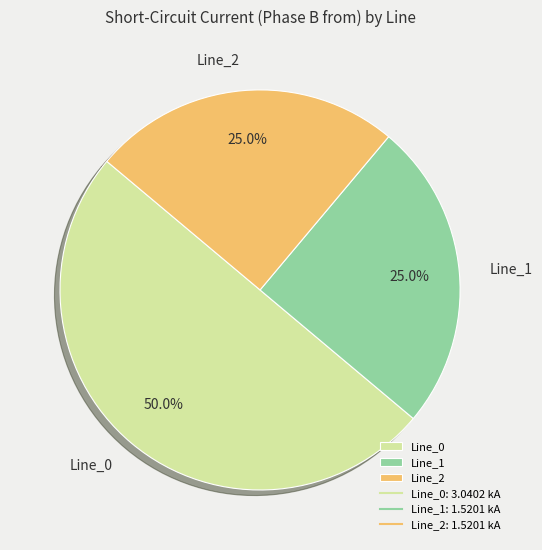

What percentage is the Line_0 slice, to the nearest percent?

50%